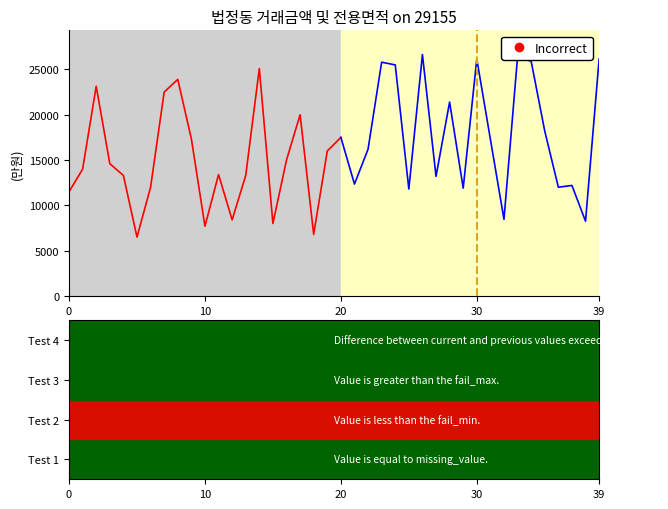

How many lines are shown in the chart?

2